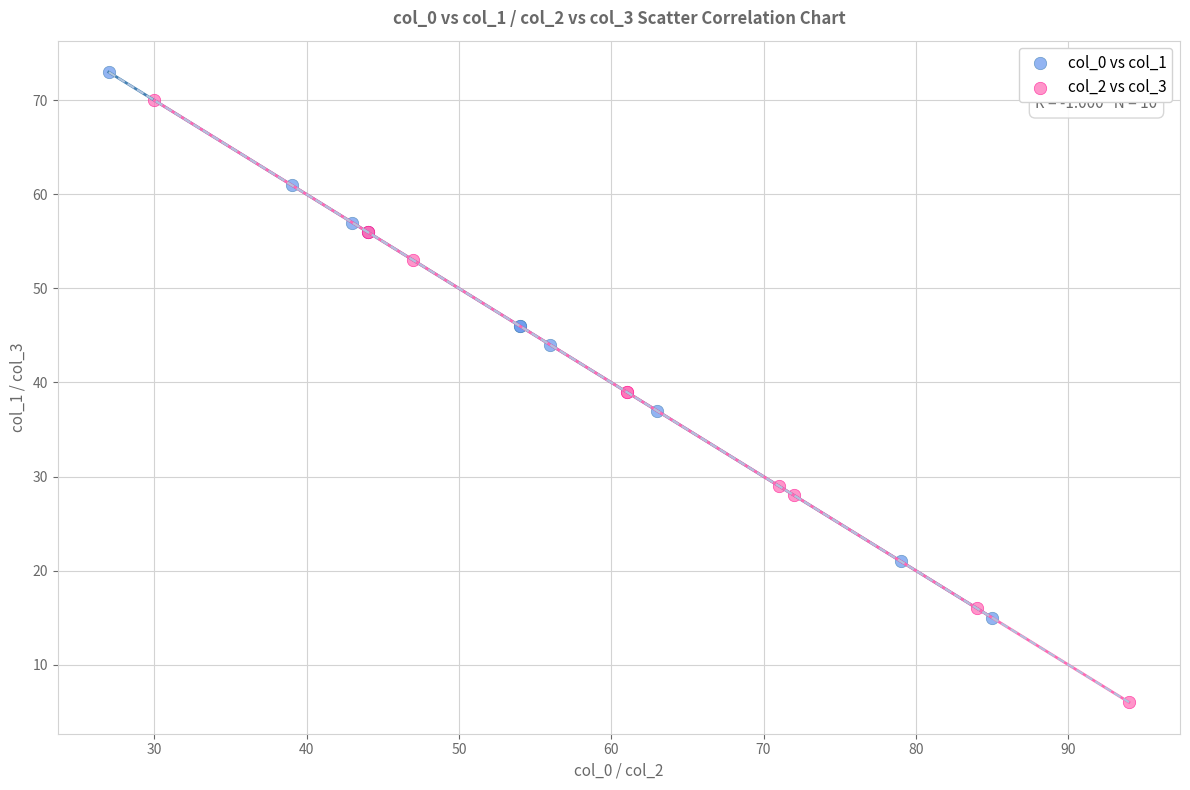

Which series contains the lowest Y value?

col_2 vs col_3